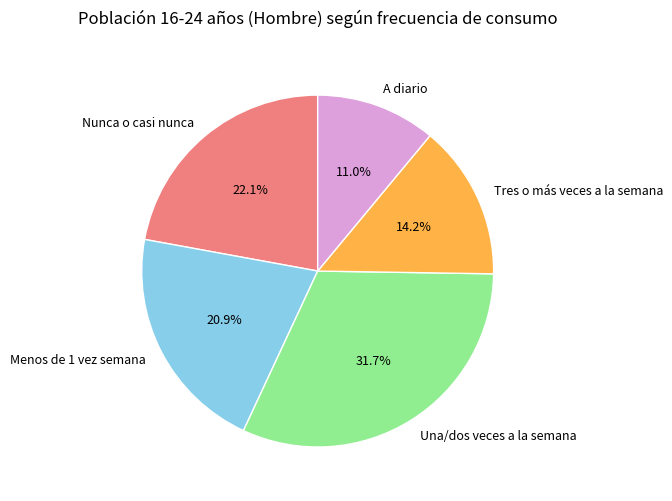

What percentage is NOT represented by Tres o más veces a la semana?

85.8%